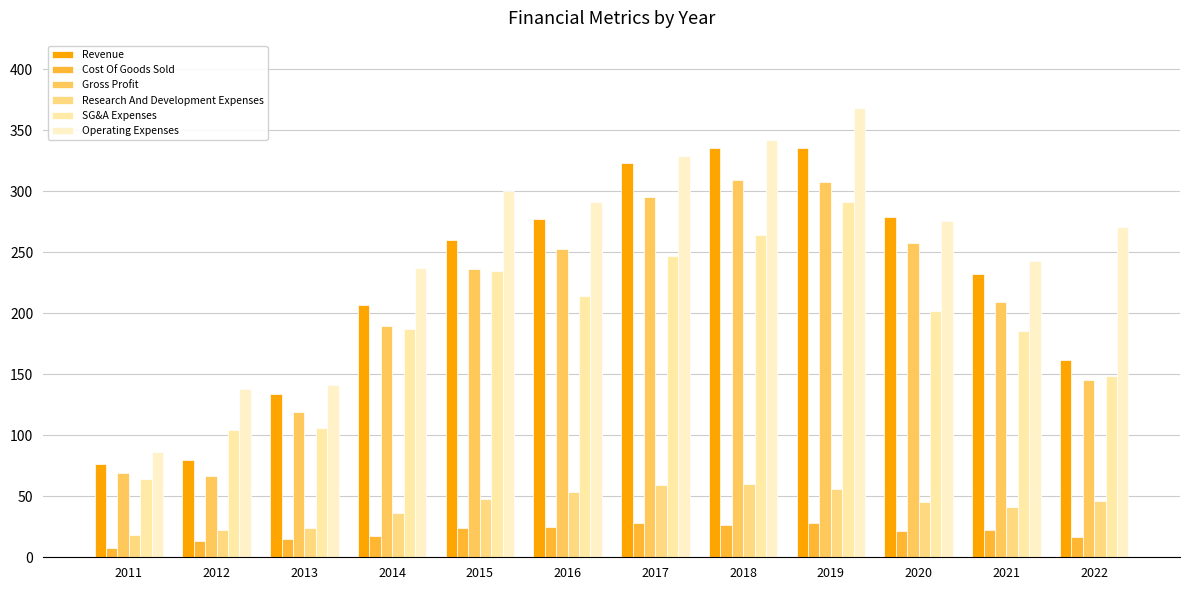

Does the chart contain stacked bars?

No